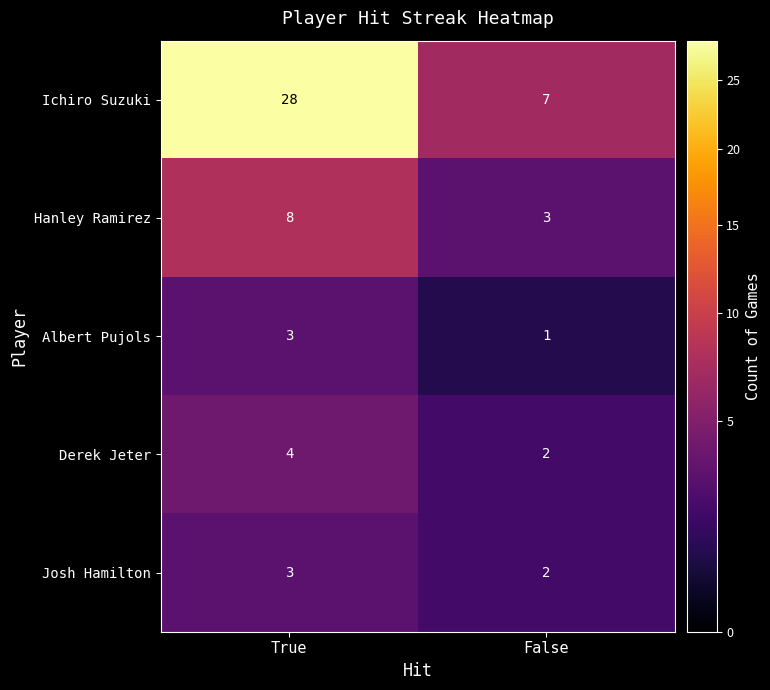

Between True and False, which series saw the biggest shift?

Ichiro Suzuki